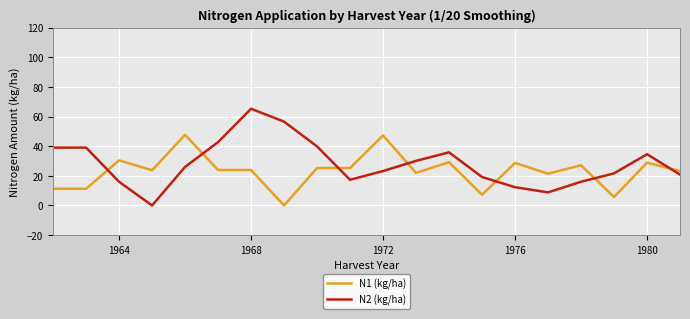

How many lines are shown in the chart?

2